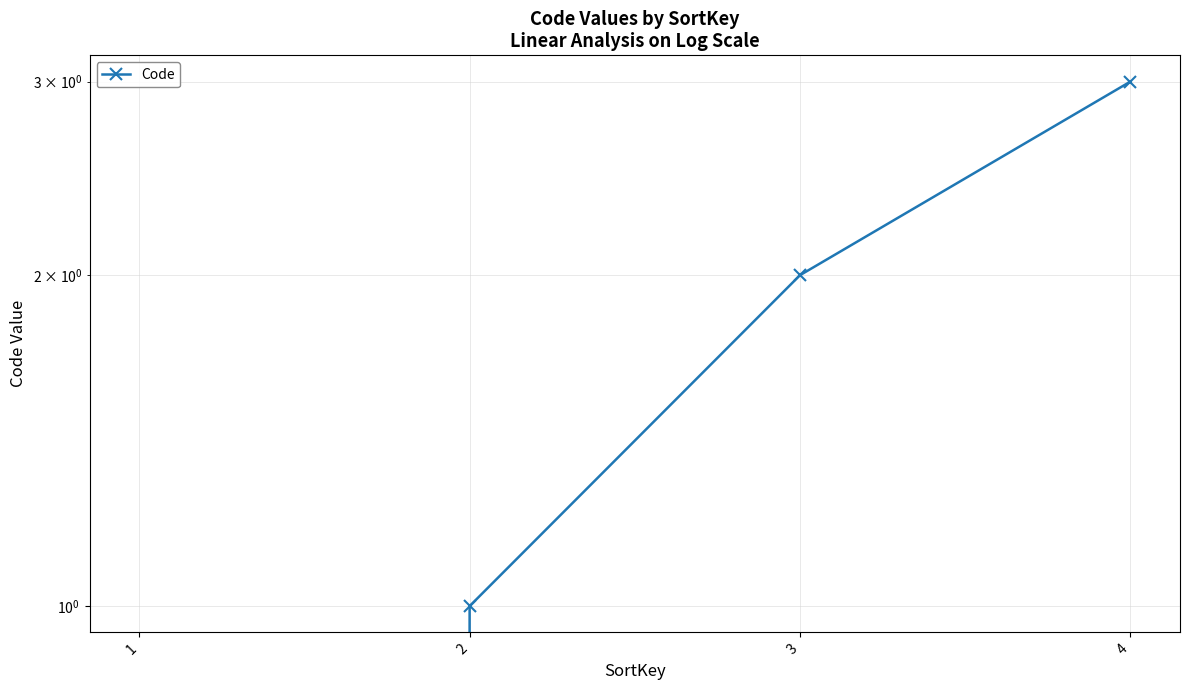

List the labels in order of value, smallest first.

1, 2, 3, 4